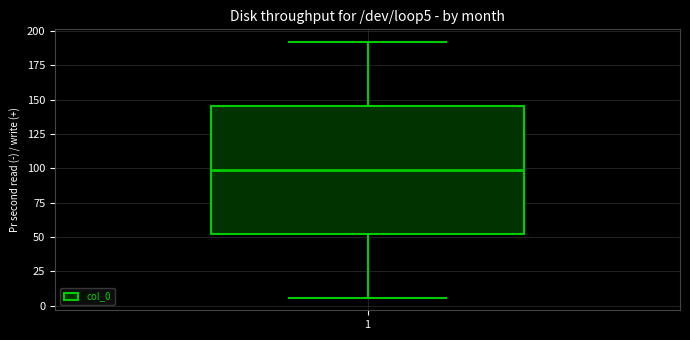

Transcribe this box plot: give where the median line is, the range the box spans, and where the two whiskers end, as read against the y-axis. The values are not printed on the chart, so give them approximately, as read against the axis.

median 100, box 55 to 145, whiskers 5 to 190